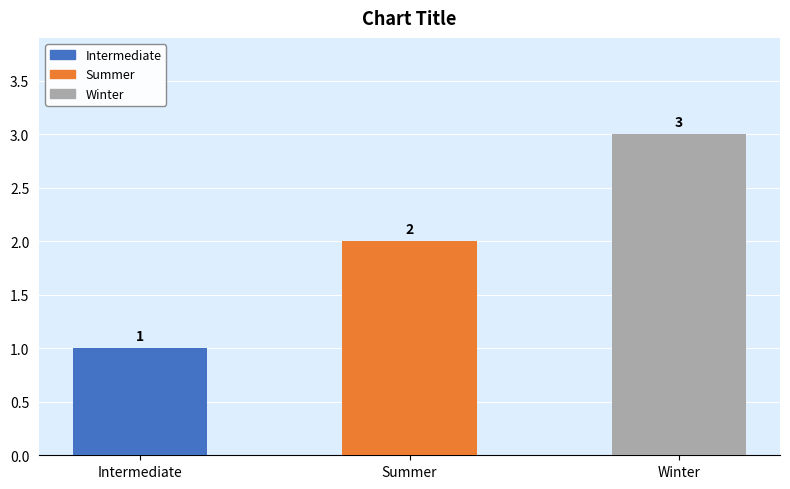

How many values are below 2?

1